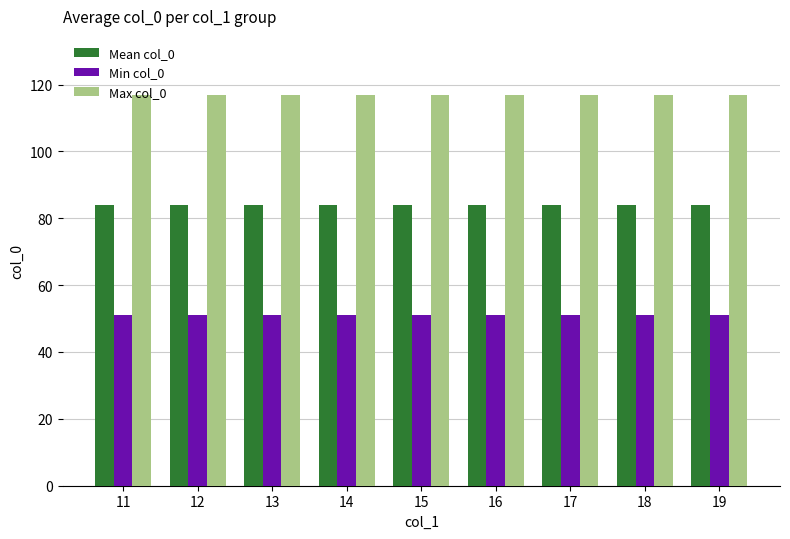

Rank the series by their average value, from highest to lowest.

Max col_0, Mean col_0, Min col_0